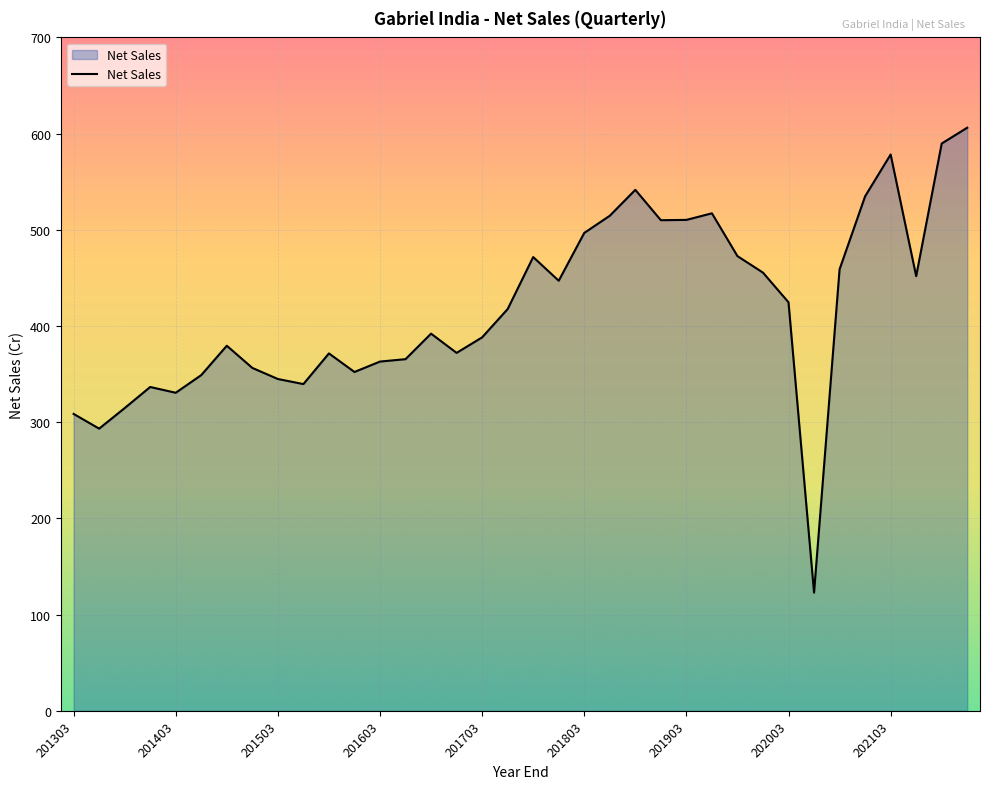

What is the difference between the maximum and minimum values?

483.3